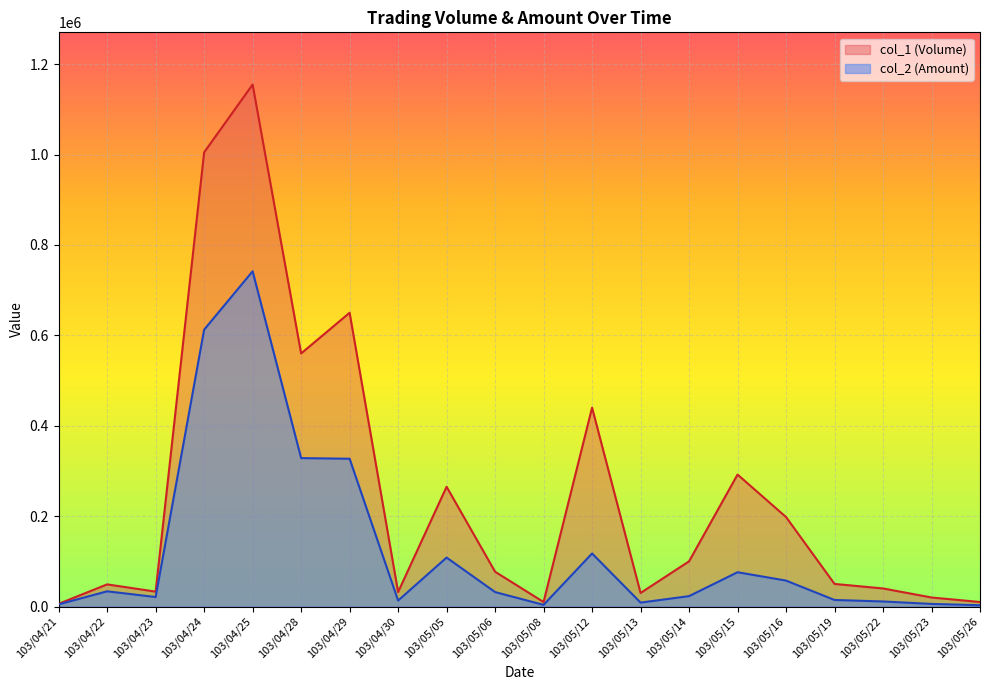

At which label does col_2 (Amount) reach its peak?

103/04/25